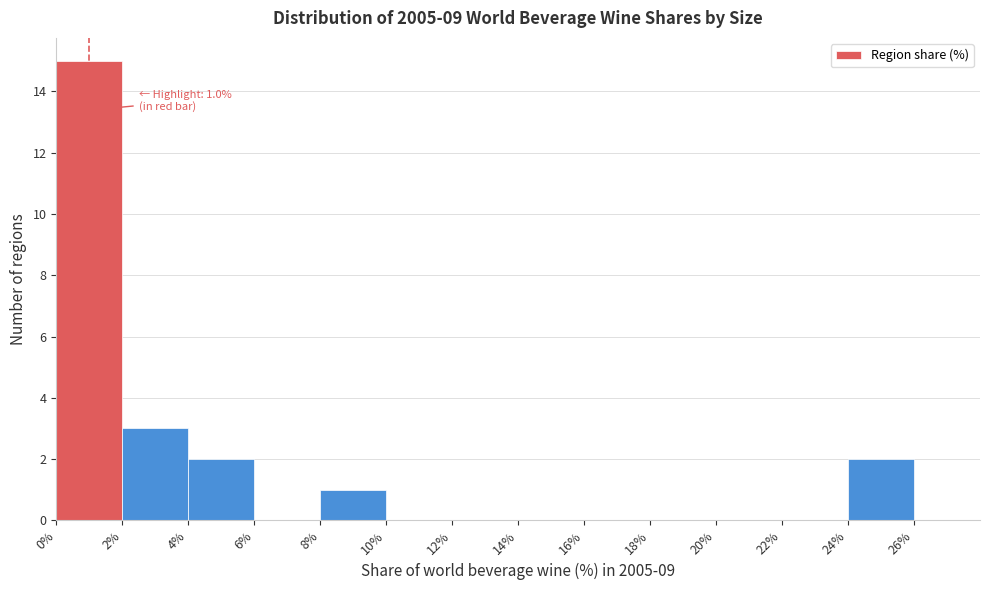

Which range on the x-axis has the tallest bar?

0% to 2%